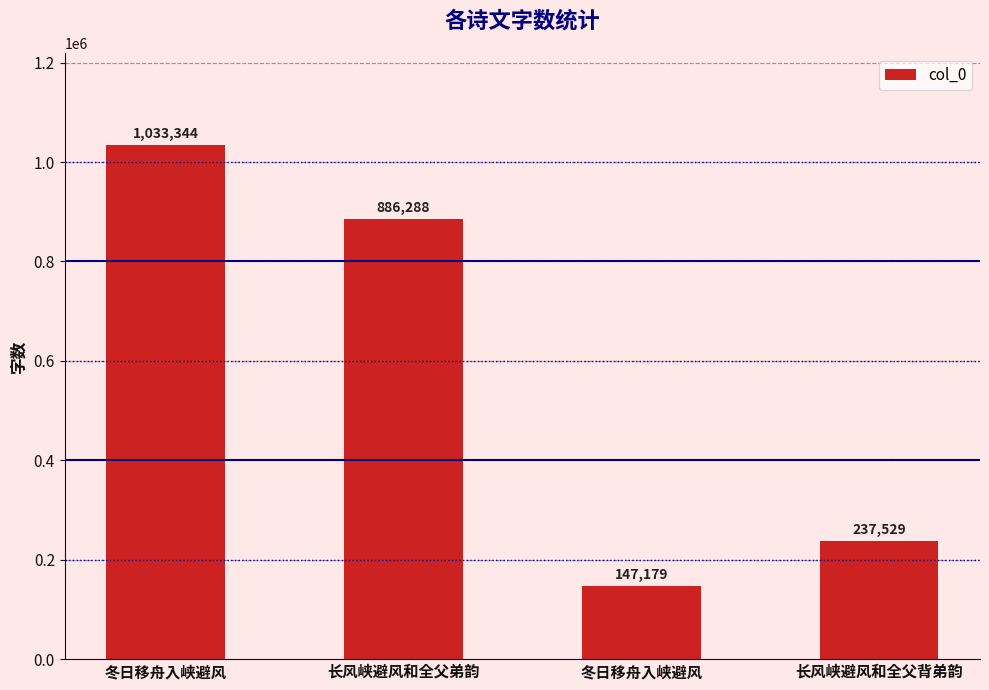

How many bars are there in total?

4